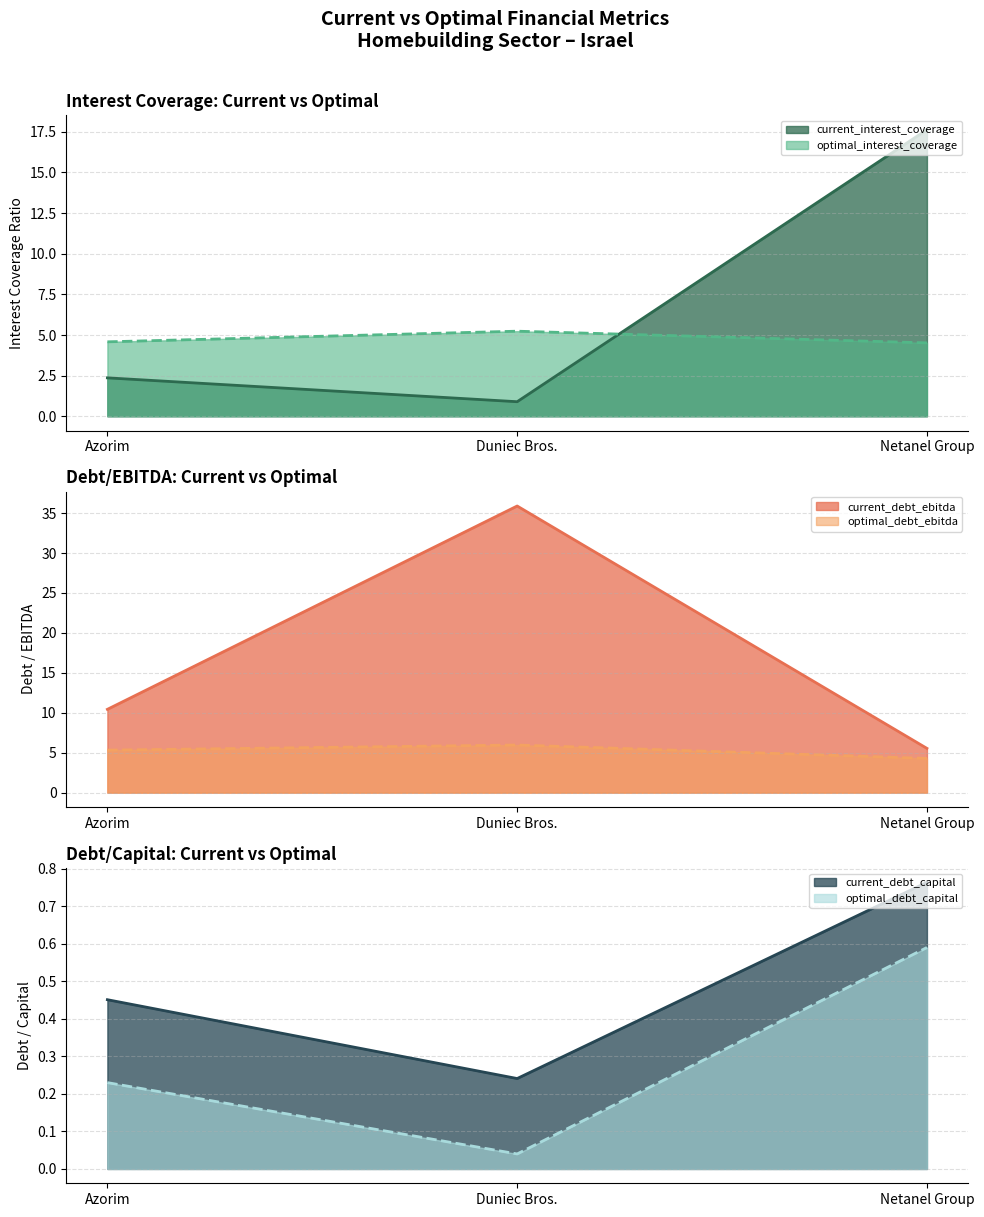

Is it true that current_debt_ebitda equals 5.5 at Netanel Group?

True